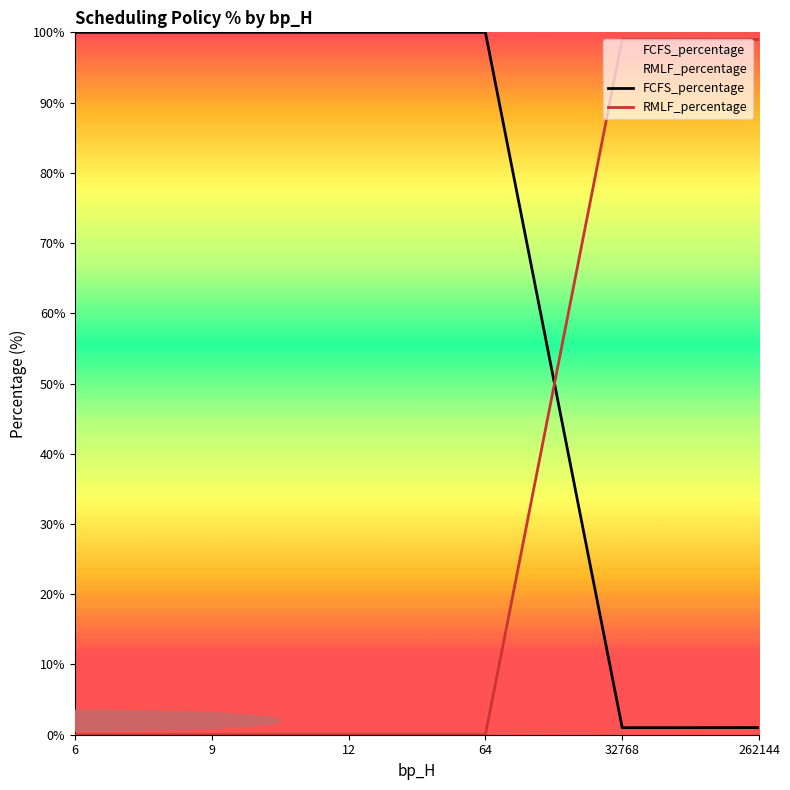

Between 9 and 12, which is larger?

9